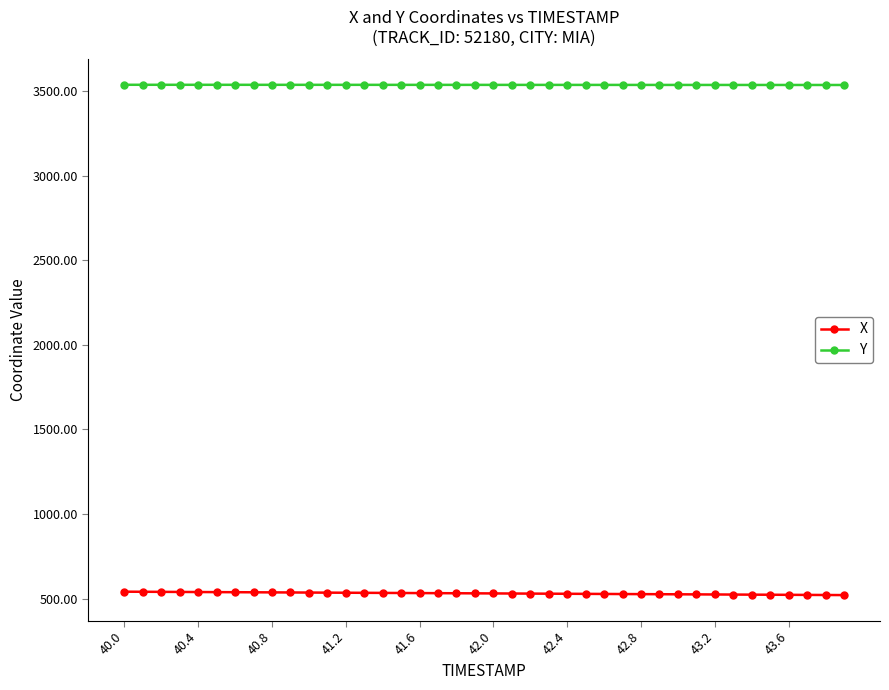

What is the sum of all X values?

21210.2